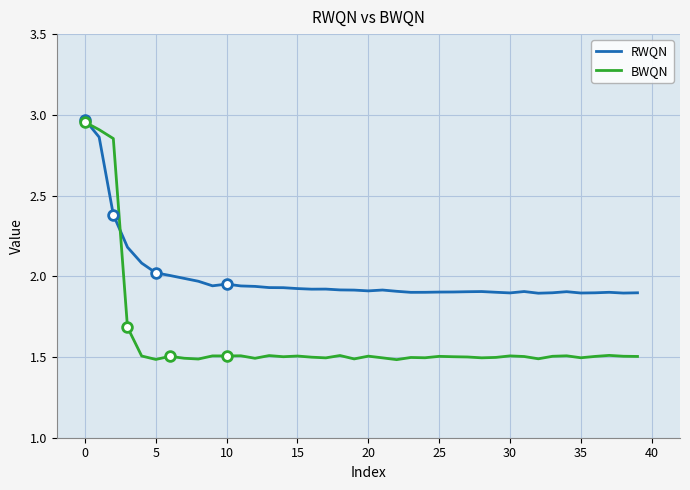

What is the value of the BWQN point at the 25th from the left?

1.5